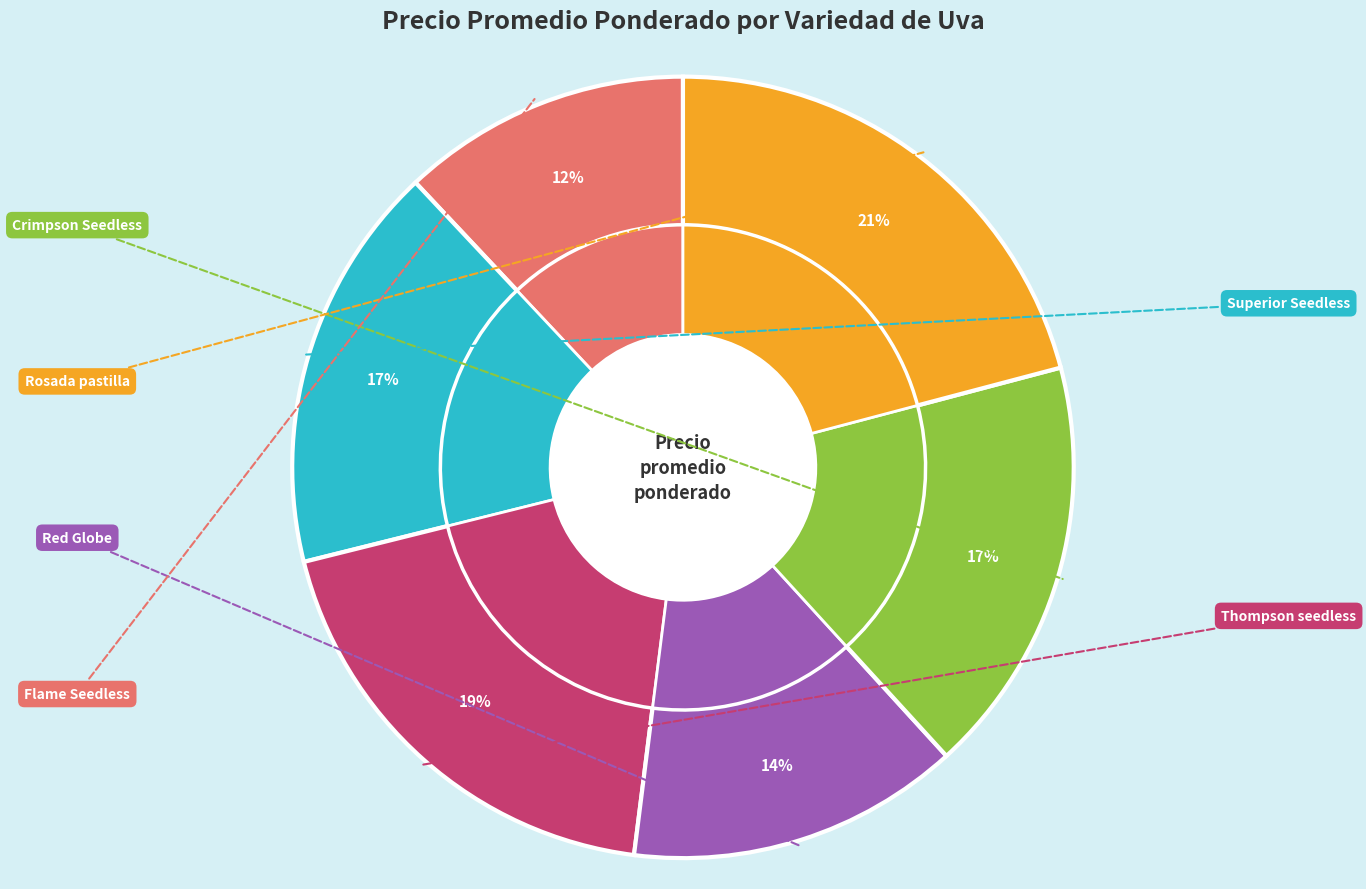

The Superior Seedless slice represents 9% of the pie. True or false?

False